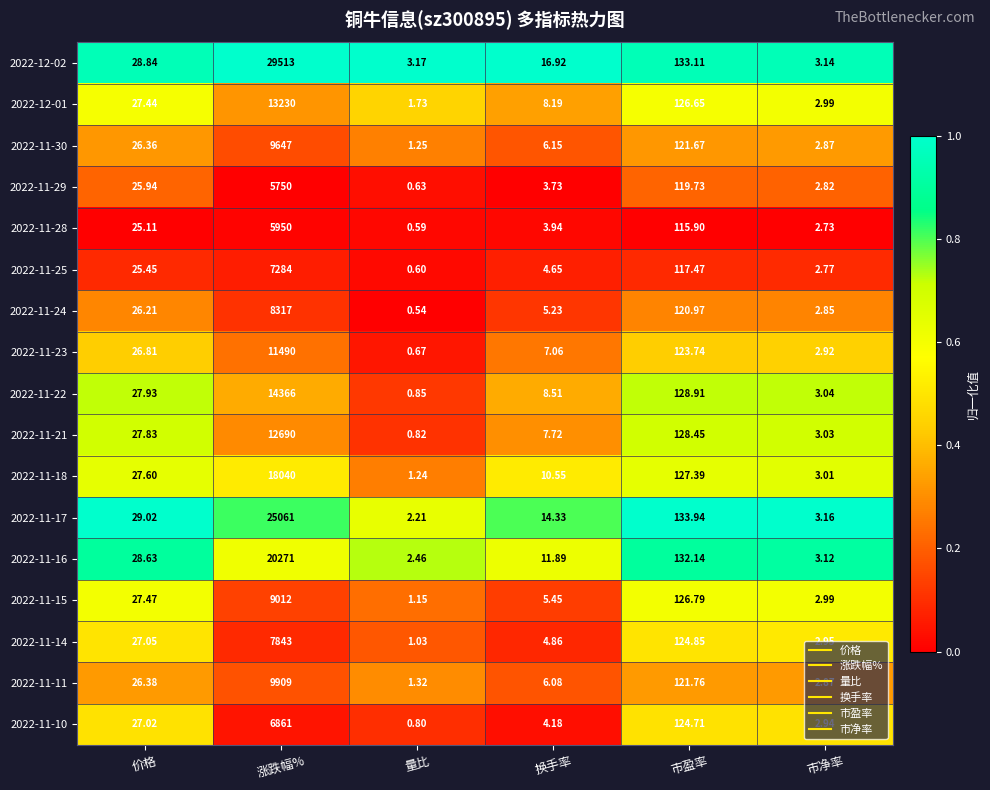

Where does the 2022-11-14 series first go above 27?

价格